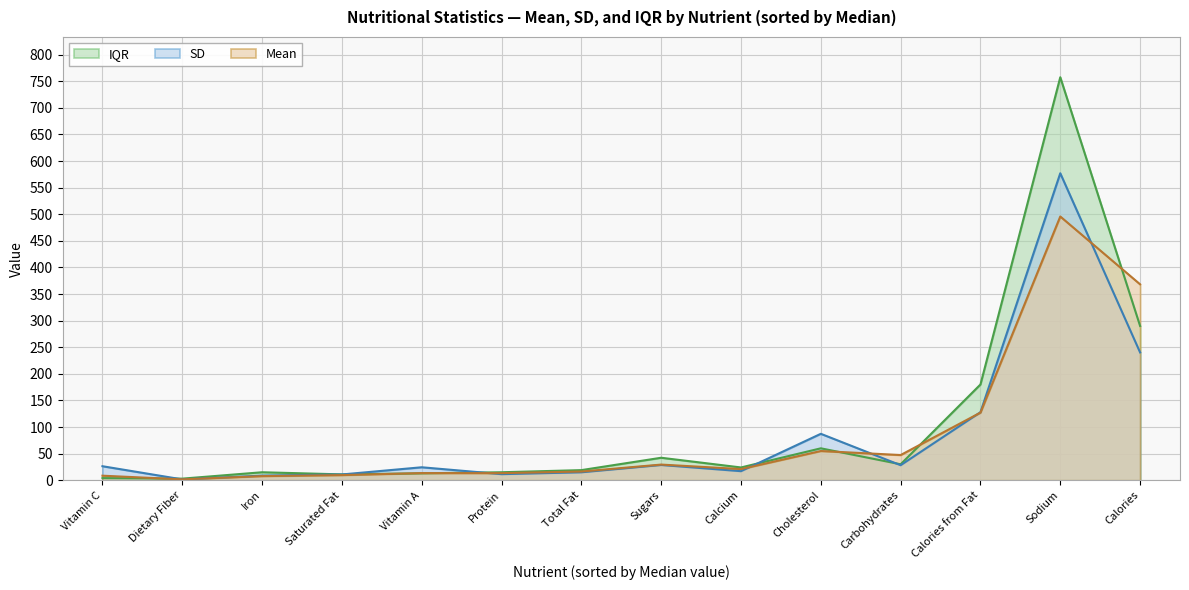

What is the difference between the IQR values at Calories and Protein?

275.0